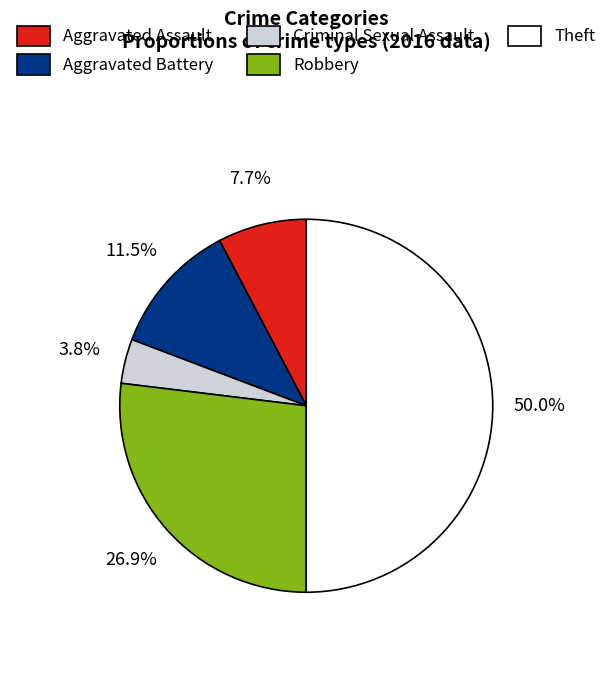

What is the largest slice in the pie chart?

Theft